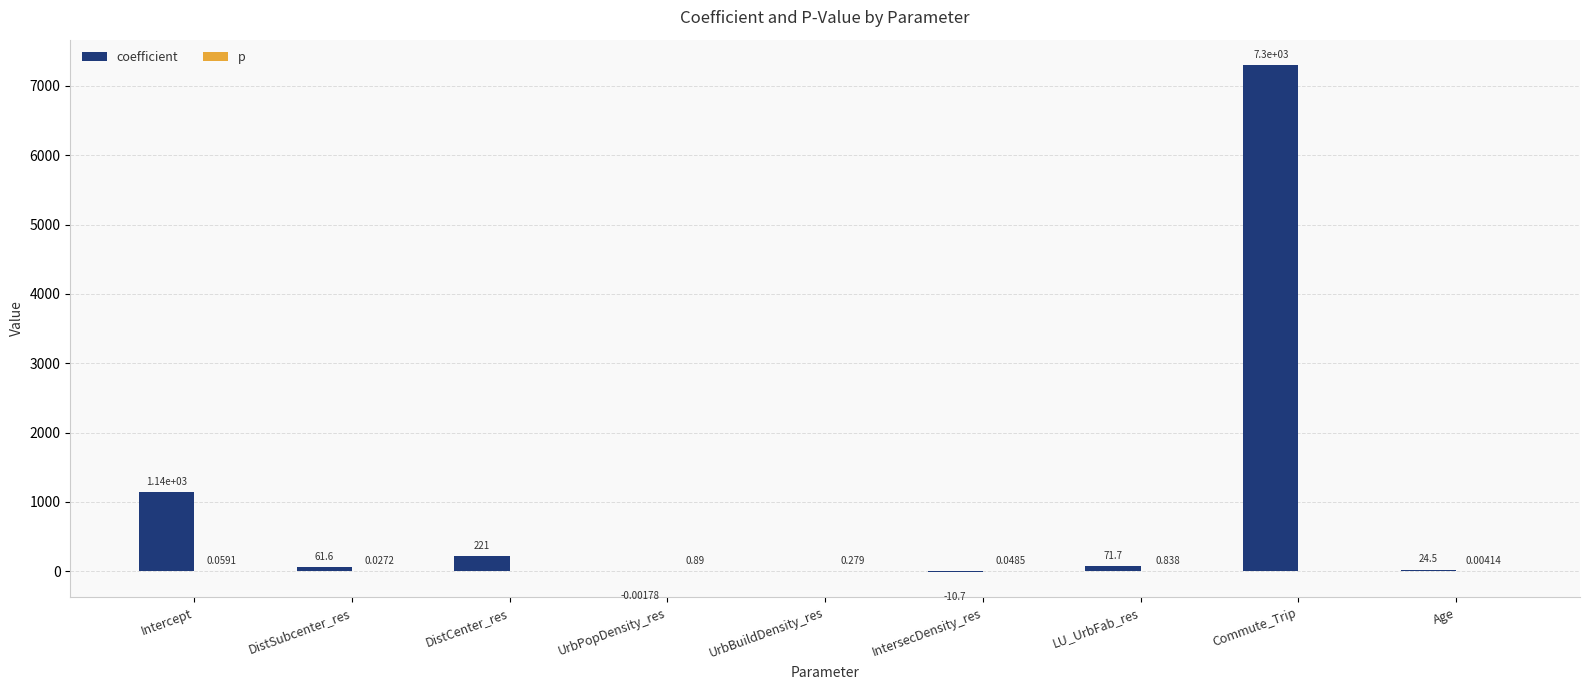

Which series changed the most between DistSubcenter_res and LU_UrbFab_res?

coefficient